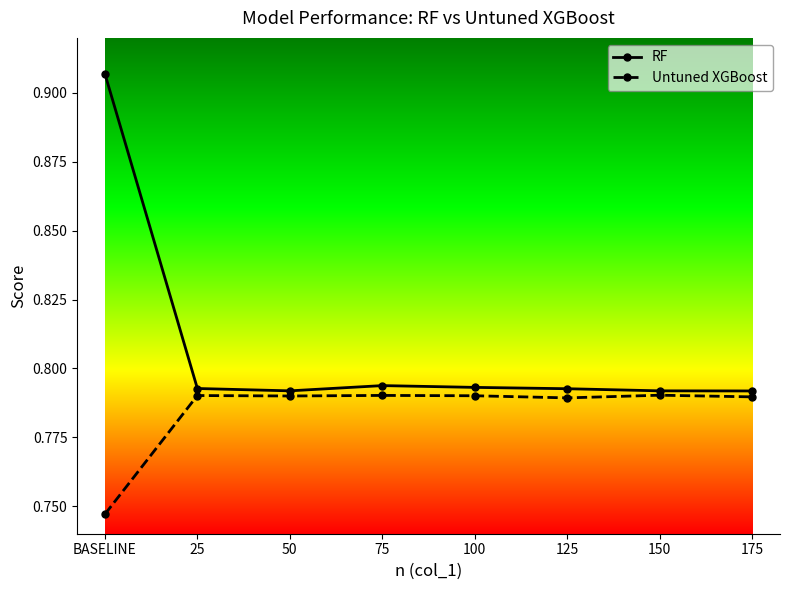

Where is Untuned XGBoost nearest to the value 0?

BASELINE